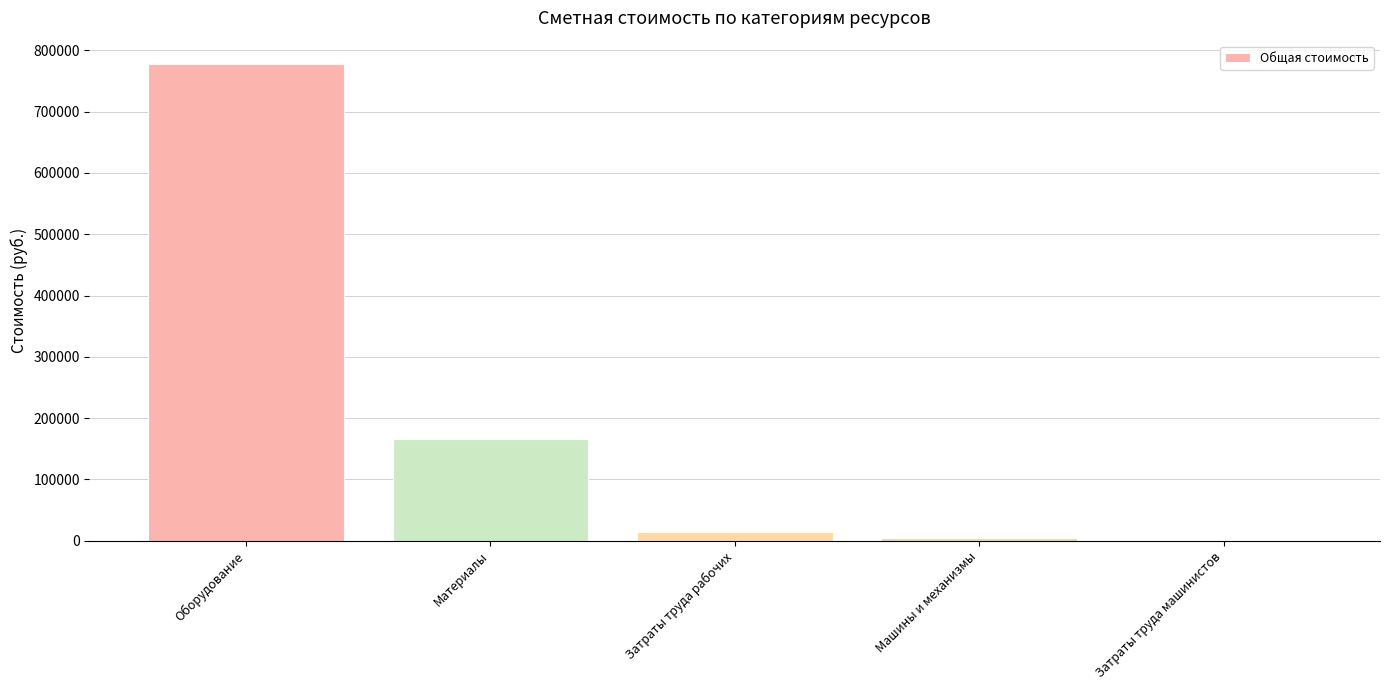

Which has a higher value, Затраты труда машинистов or Затраты труда рабочих?

Затраты труда рабочих